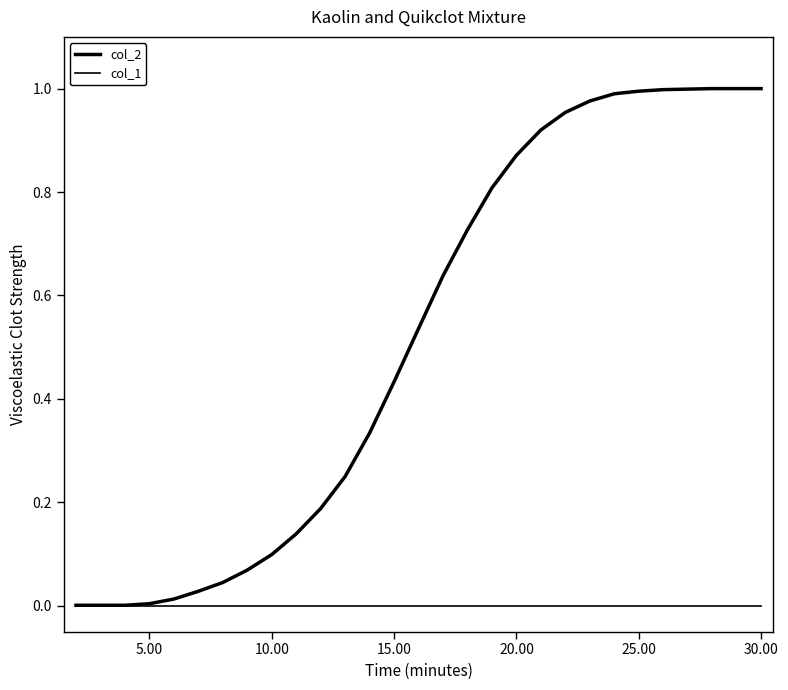

Rank the series by their maximum value, from lowest to highest.

col_1, col_2